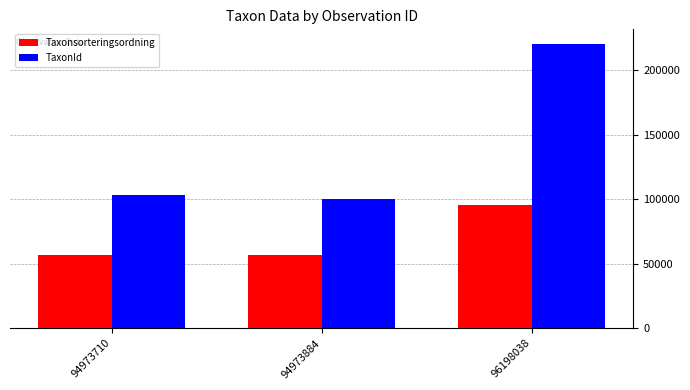

At which label is TaxonId closest to 160367?

94973710